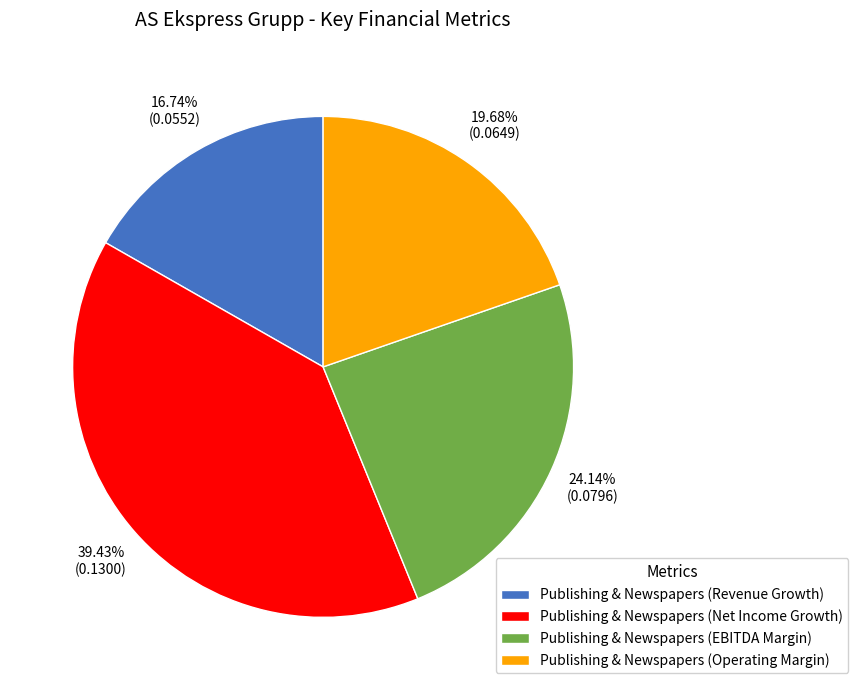

To the nearest percent, what portion does Publishing & Newspapers (EBITDA Margin) represent?

24%